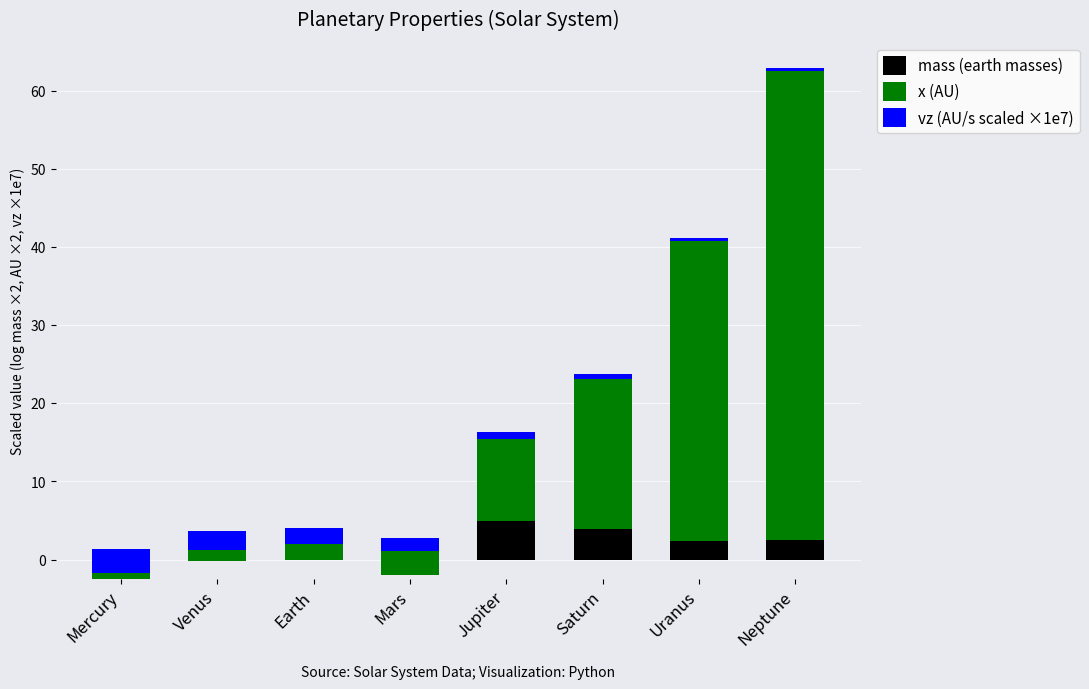

What is the label of the 4th bar from the right?

Jupiter